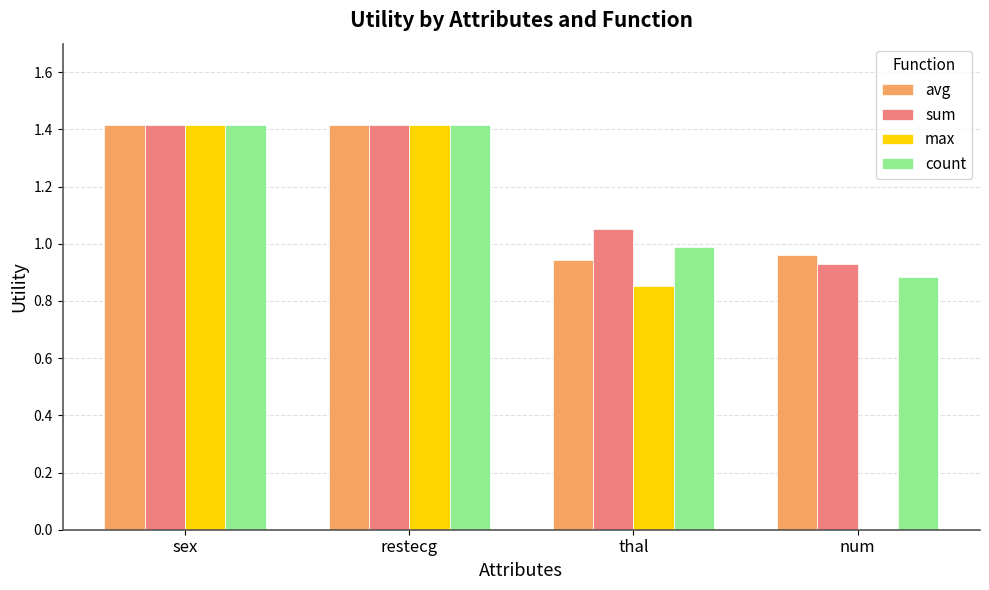

What is the sum of the count values at restecg and sex?

2.8